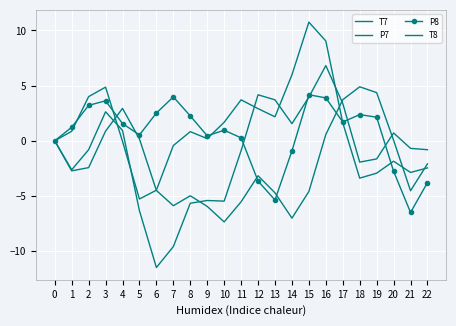

Which series has the widest spread of values?

T7